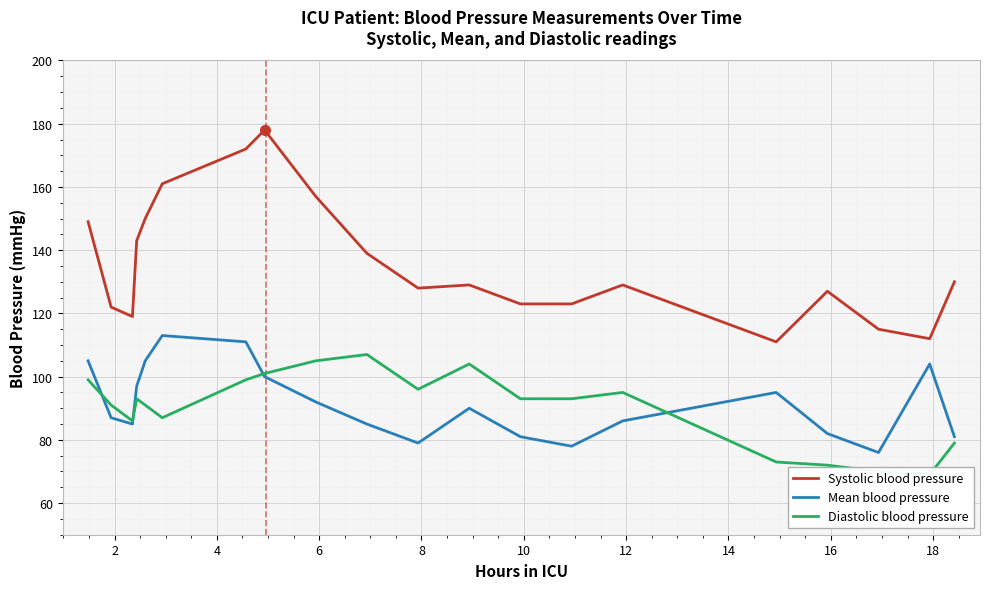

What is the value of the Diastolic blood pressure point at the 14th from the left?

93